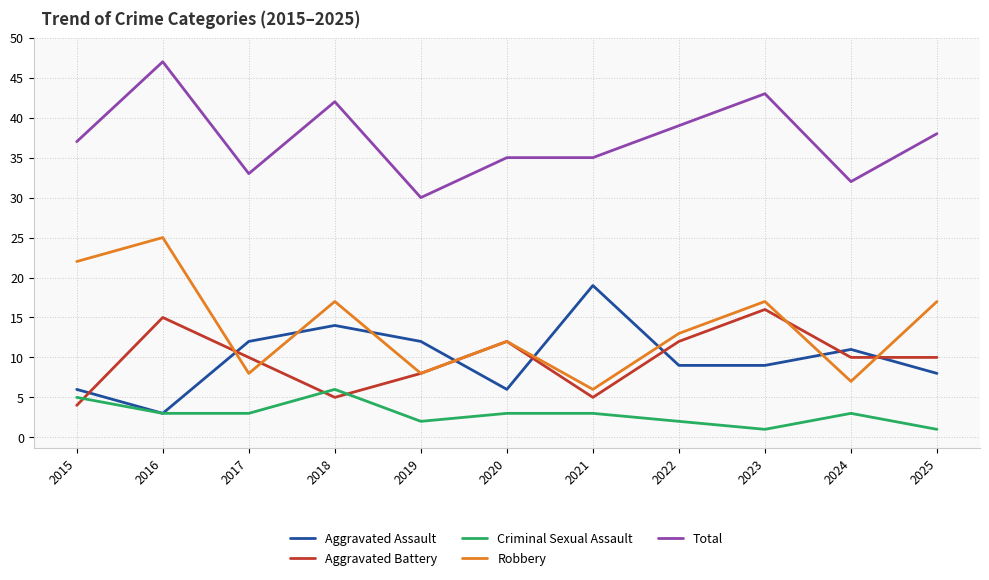

Read the Robbery value at 2023, to the nearest 5.

15